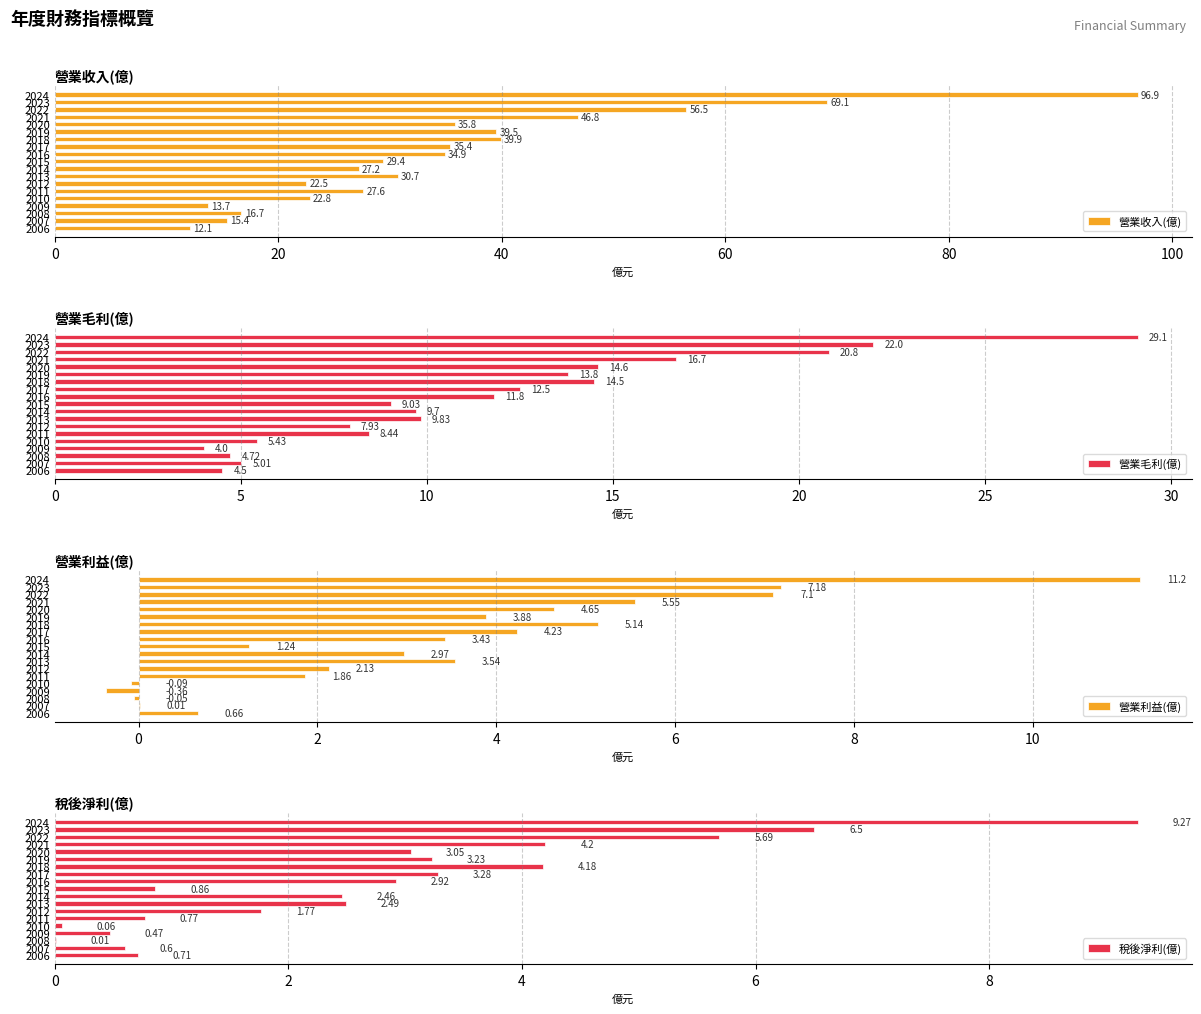

What value does the 營業收入(億) series have at 2023?

69.1